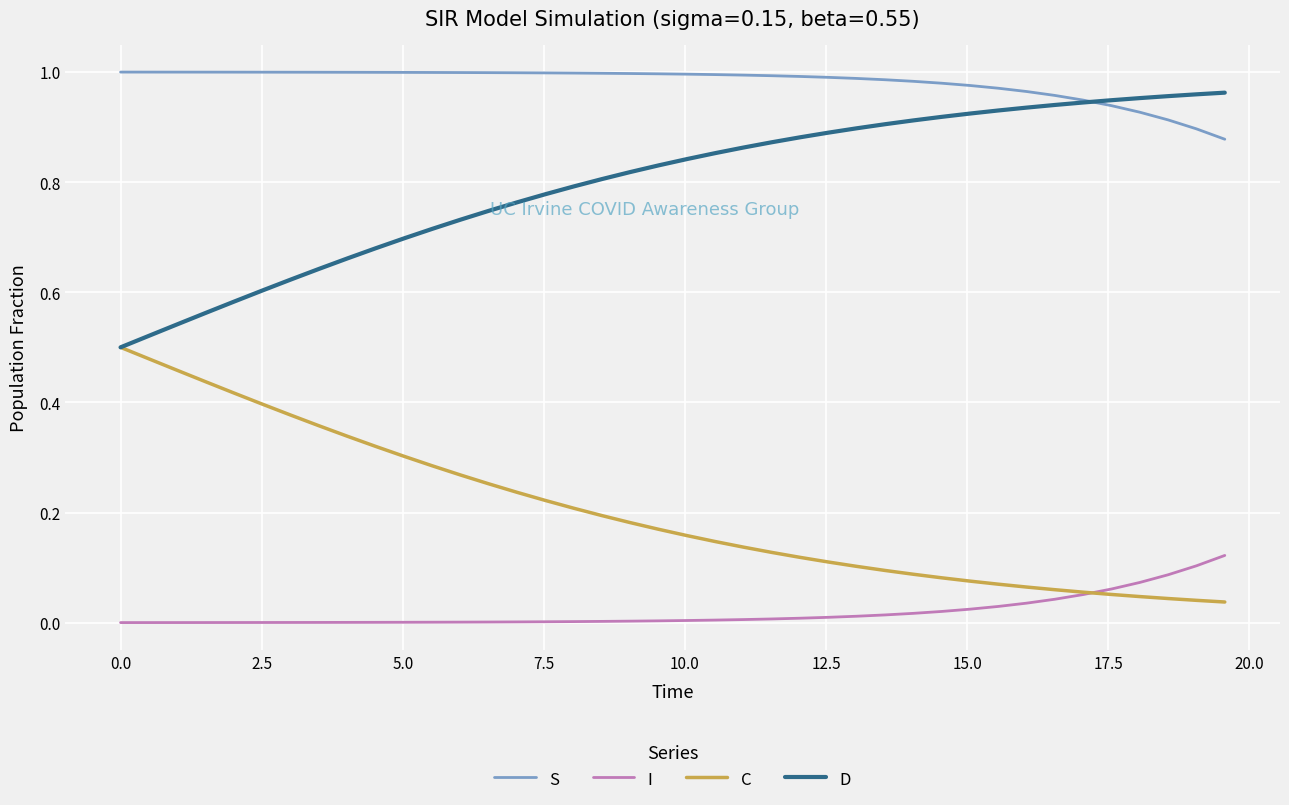

Which series has the largest total across all categories?

S